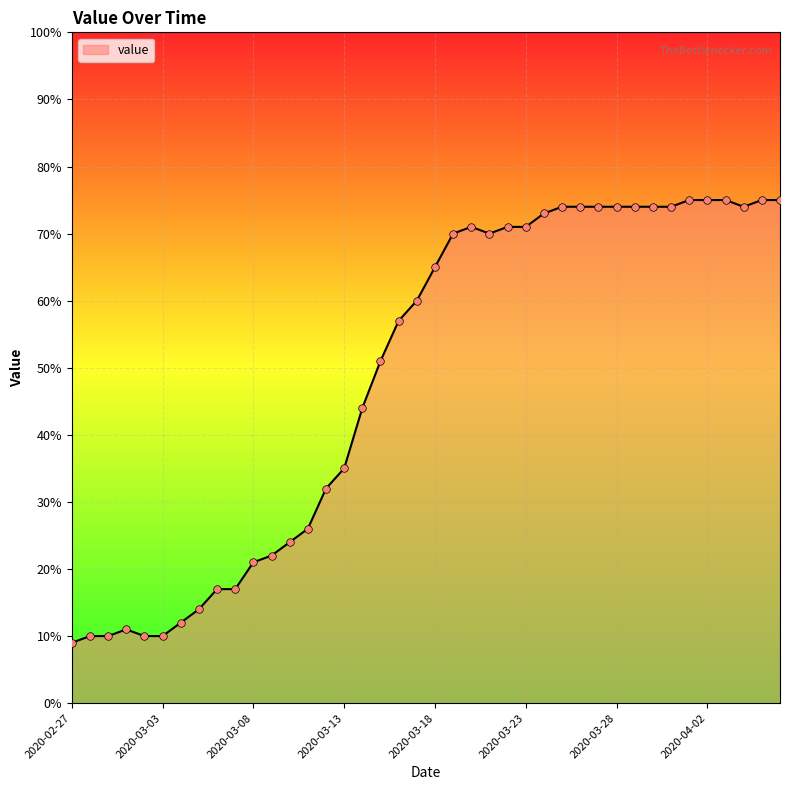

What is the difference between the maximum and minimum values?

66